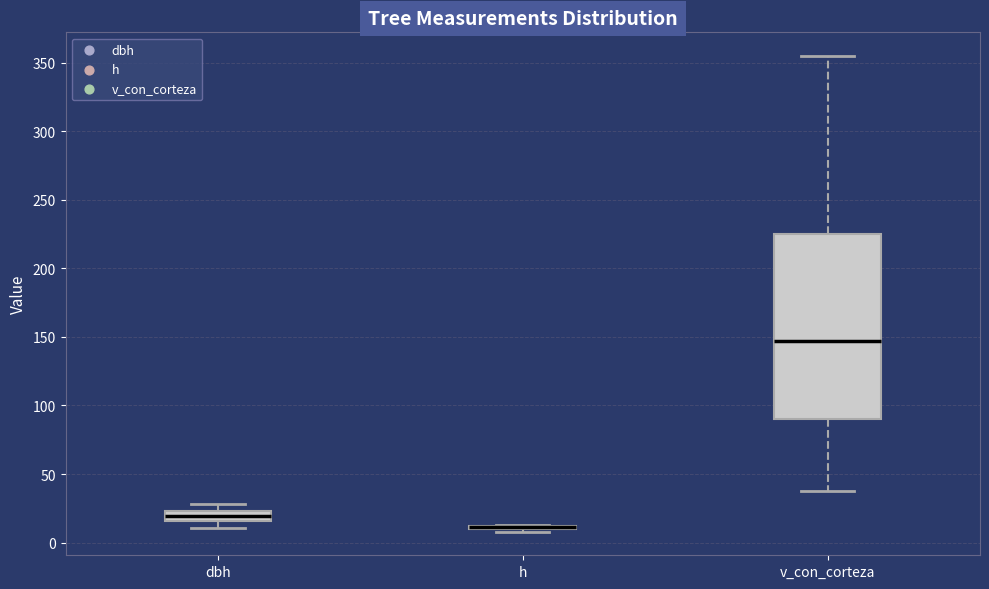

Where does the median line of the box for dbh sit on the y-axis? The values are not printed on the chart, so give them approximately, as read against the axis.

20